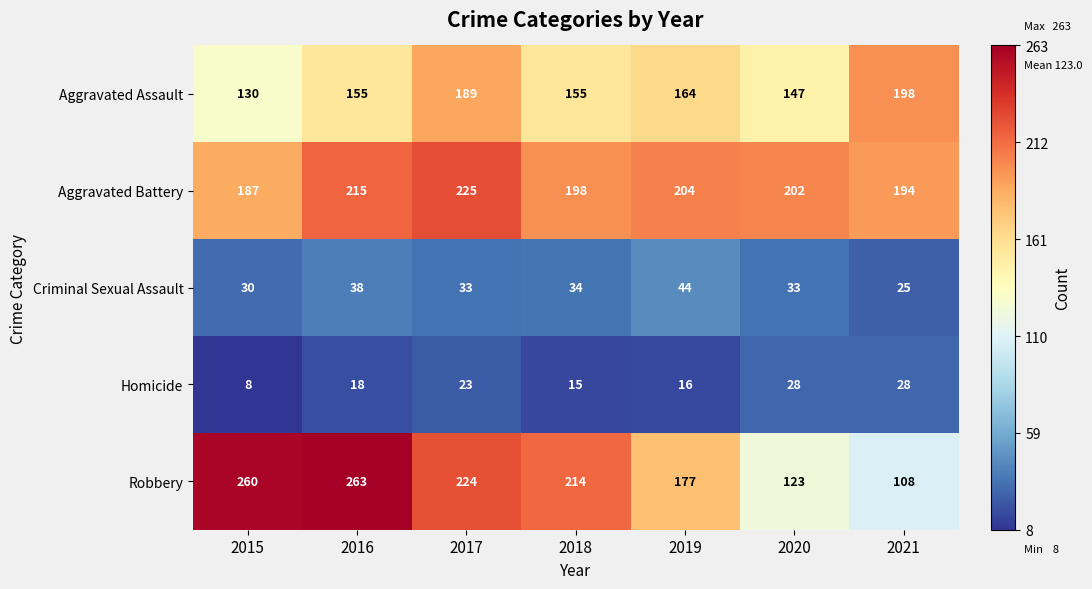

Rank the series by their maximum value, from highest to lowest.

Robbery, Aggravated Battery, Aggravated Assault, Criminal Sexual Assault, Homicide